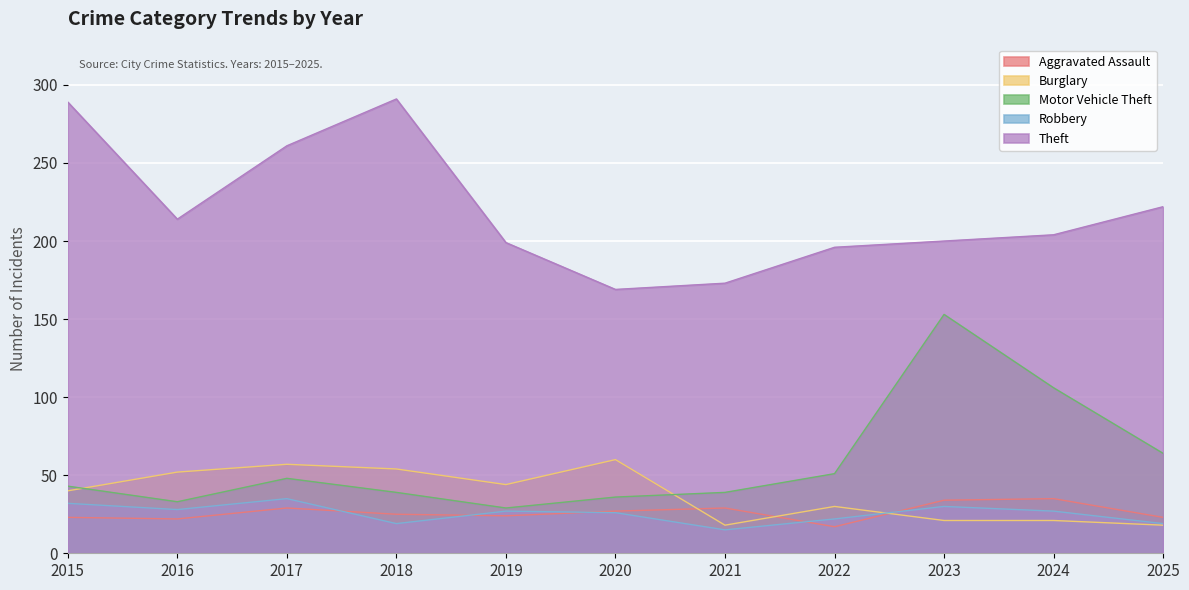

At which label is Motor Vehicle Theft closest to 91?

2024